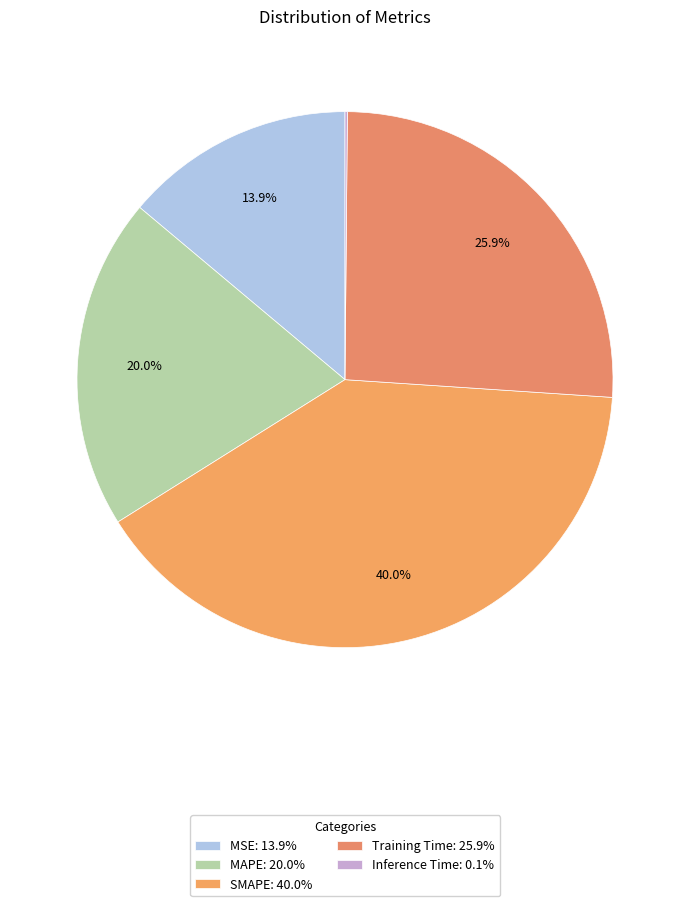

How many segments does this pie chart have?

5